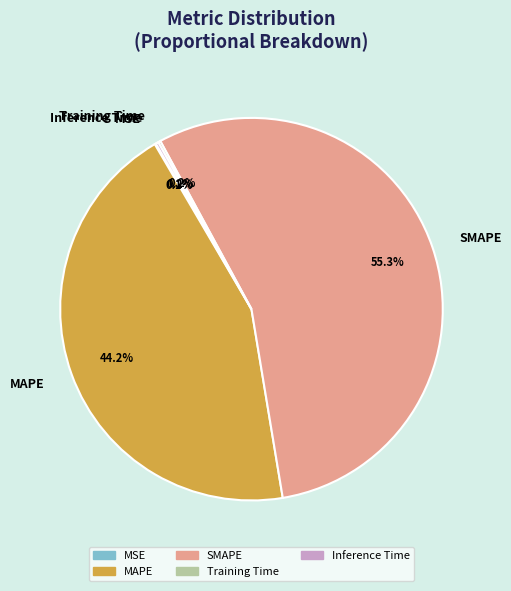

Which category accounts for the majority?

SMAPE